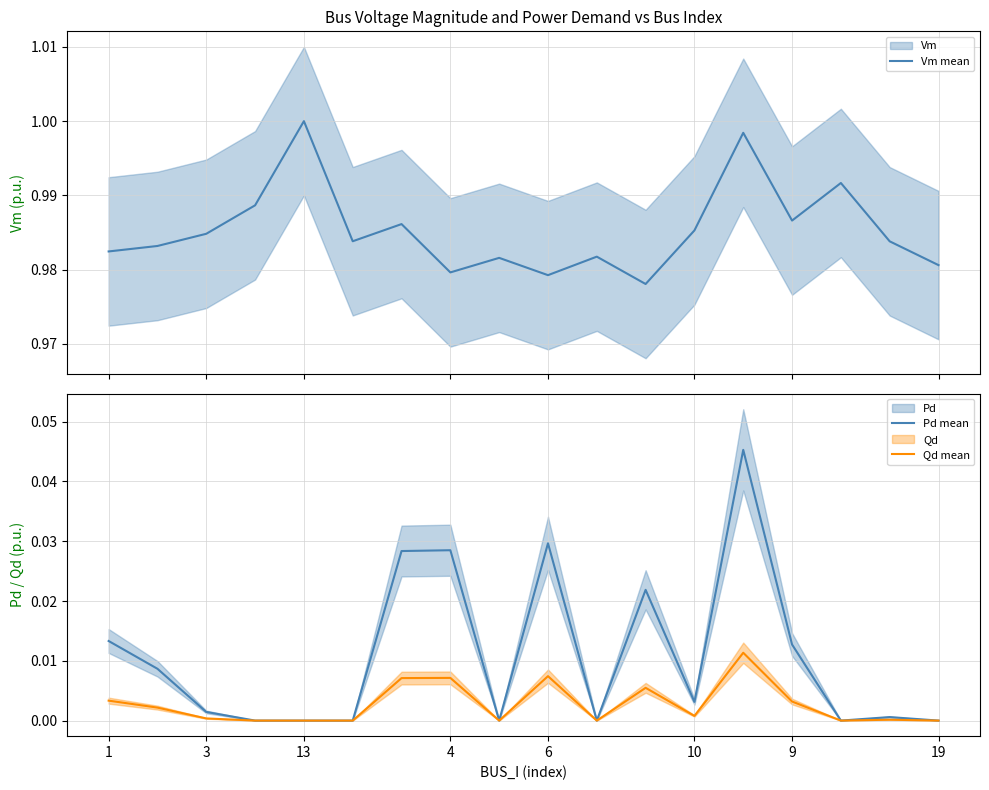

Does the chart display data point markers on the line(s)?

No